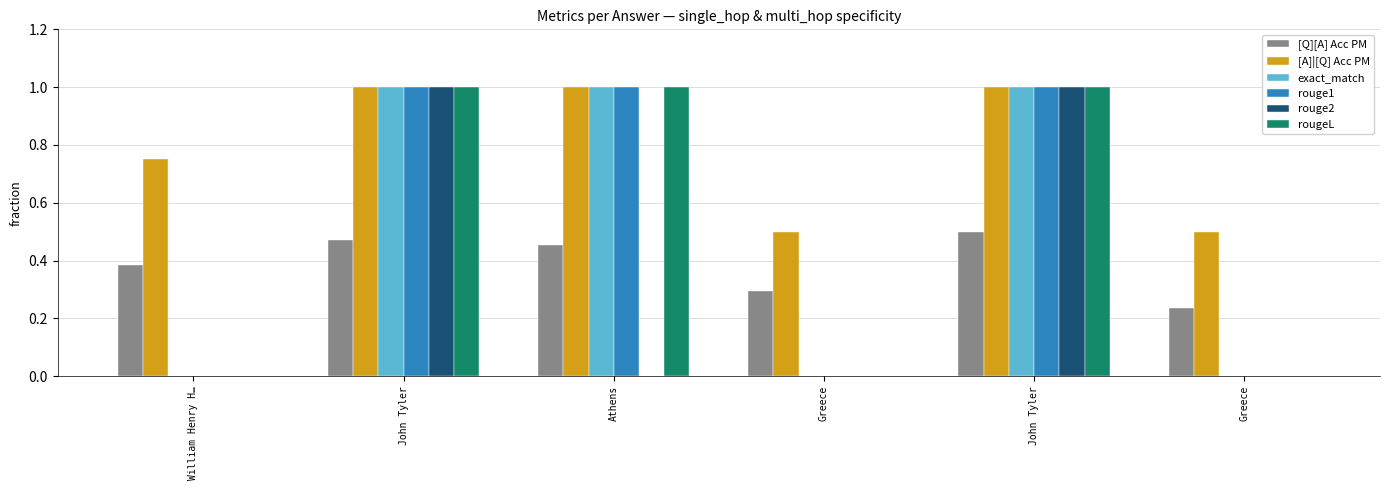

Rank the series at John Tyler from lowest to highest value.

[Q][A] Acc PM, [A]|[Q] Acc PM, exact_match, rouge1, rouge2, rougeL